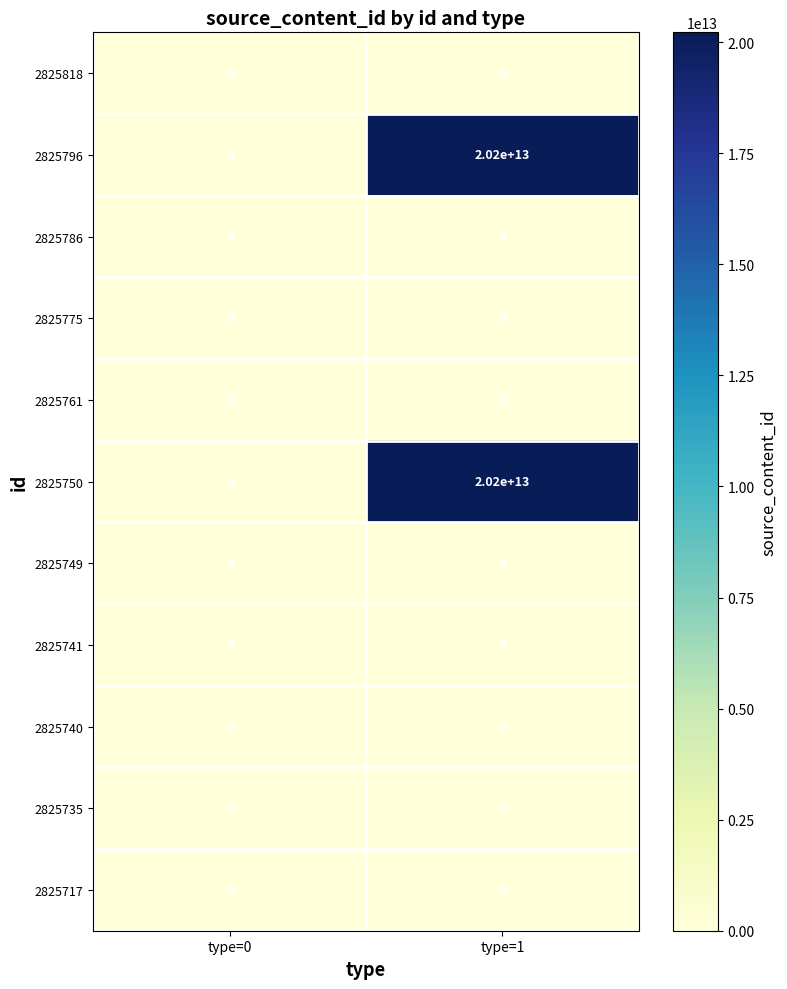

The 2825749 series shows 0 at type=0. True or false?

True